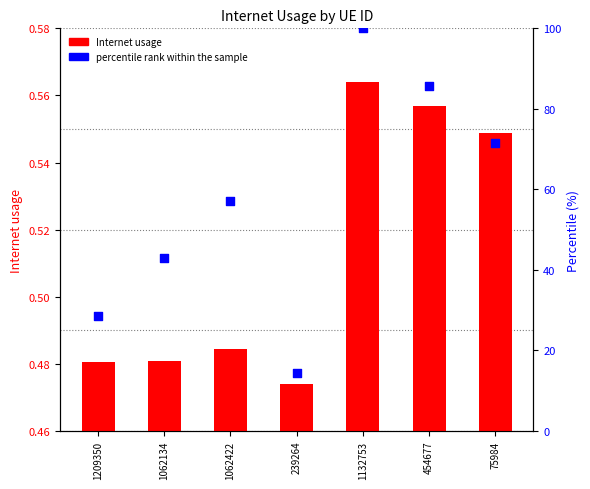

At how many categories does at least one series exceed 58?

3